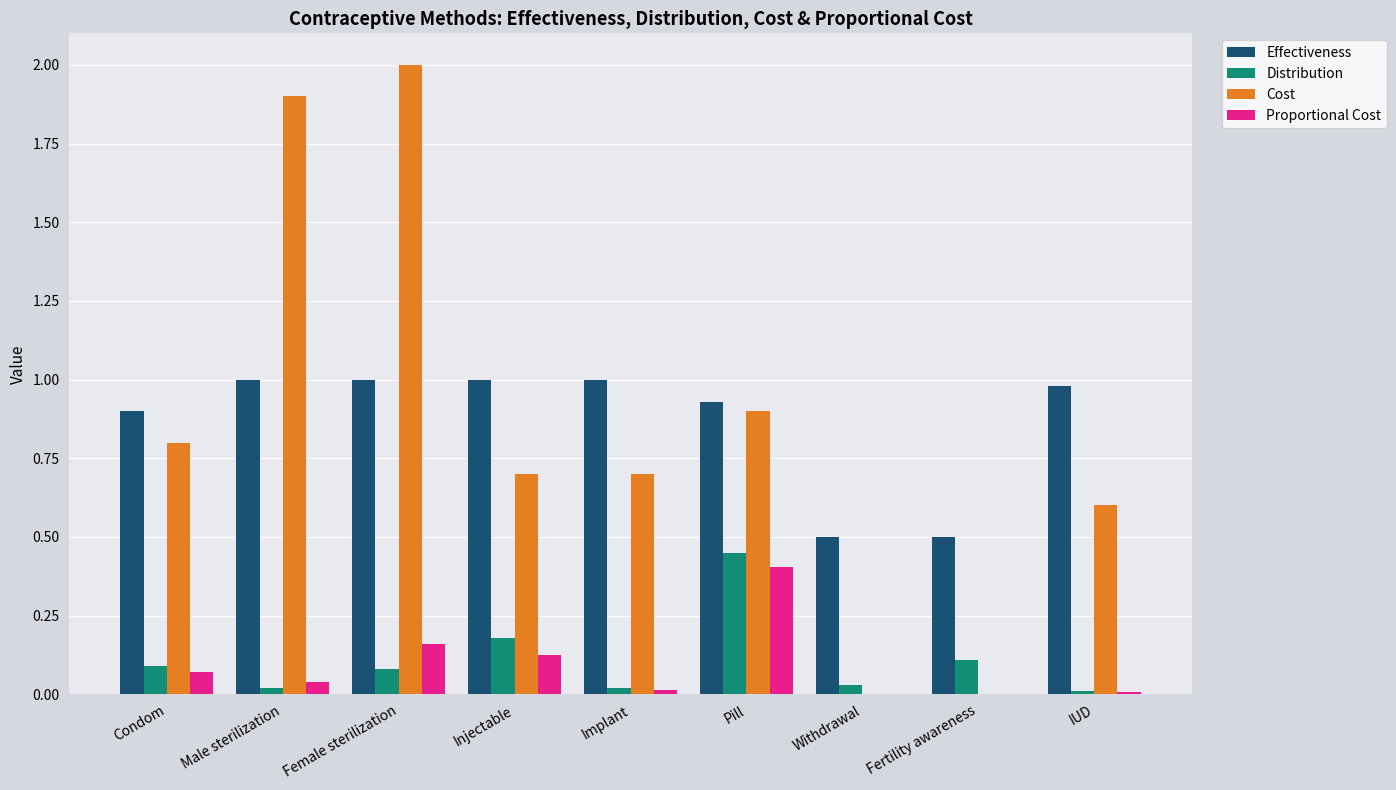

What is the maximum value shown in the chart?

2.0